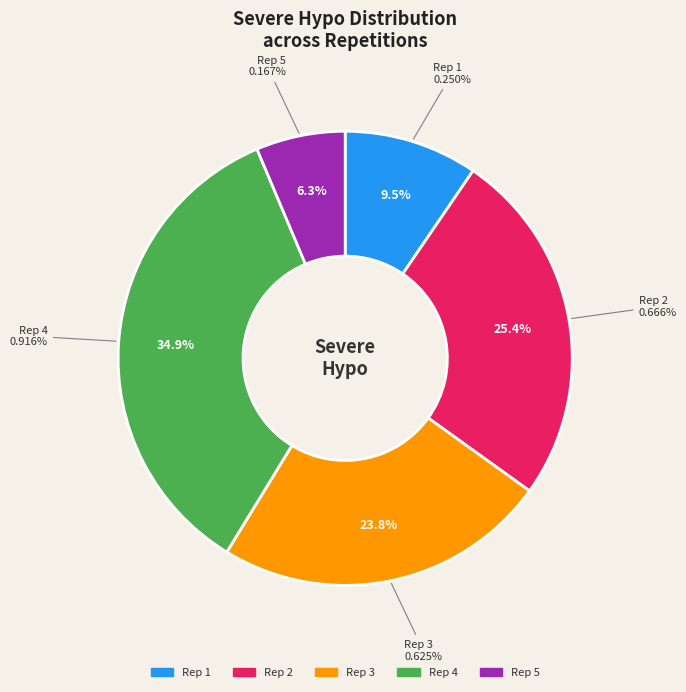

To the nearest percent, what is the average slice percentage?

20%